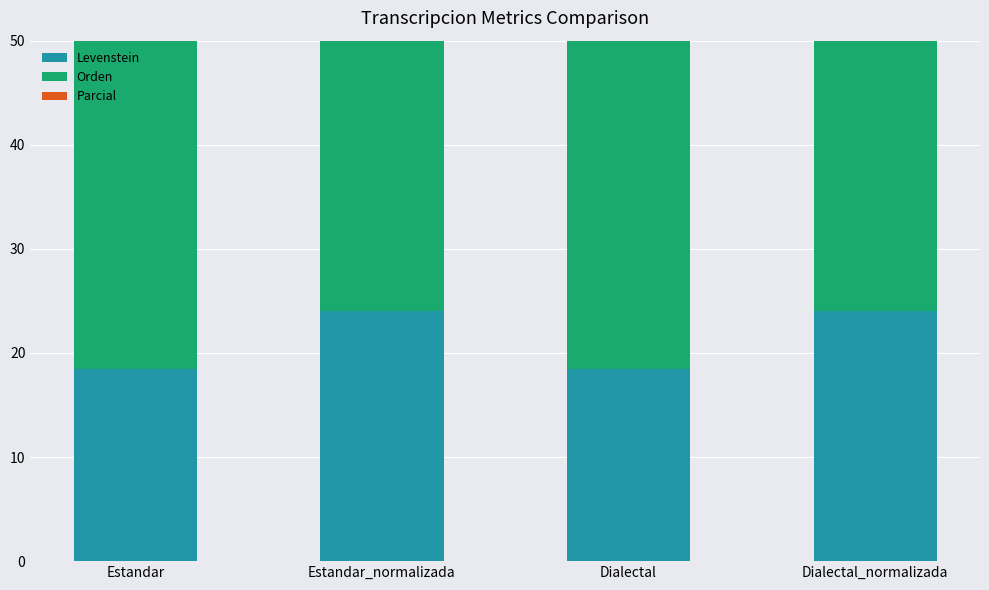

At which category is the sum across all series the highest?

Estandar_normalizada